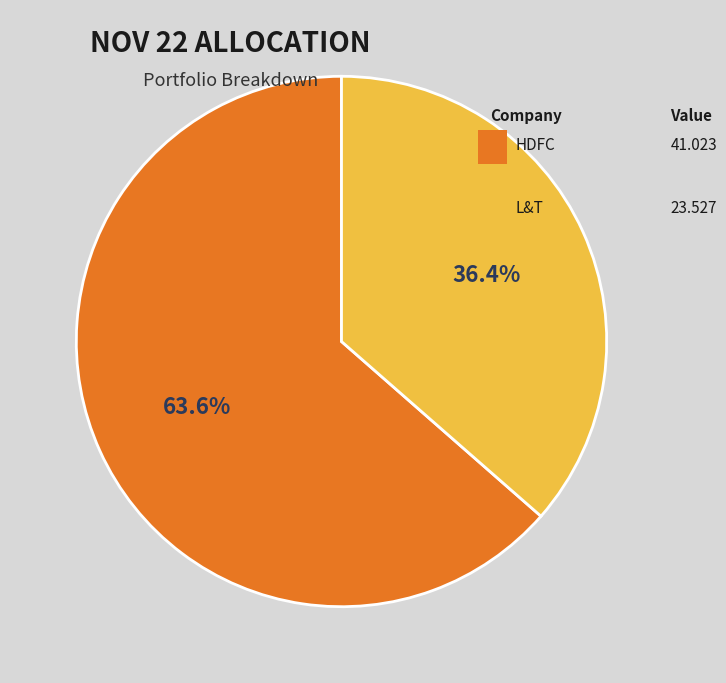

Is there a majority slice in this chart?

Yes